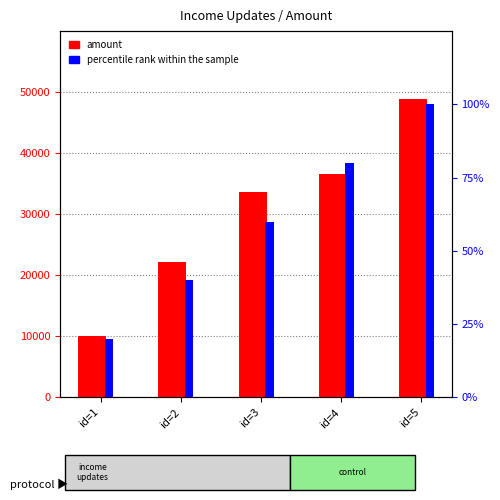

Where is percentile rank within the sample nearest to the value 60?

id=3